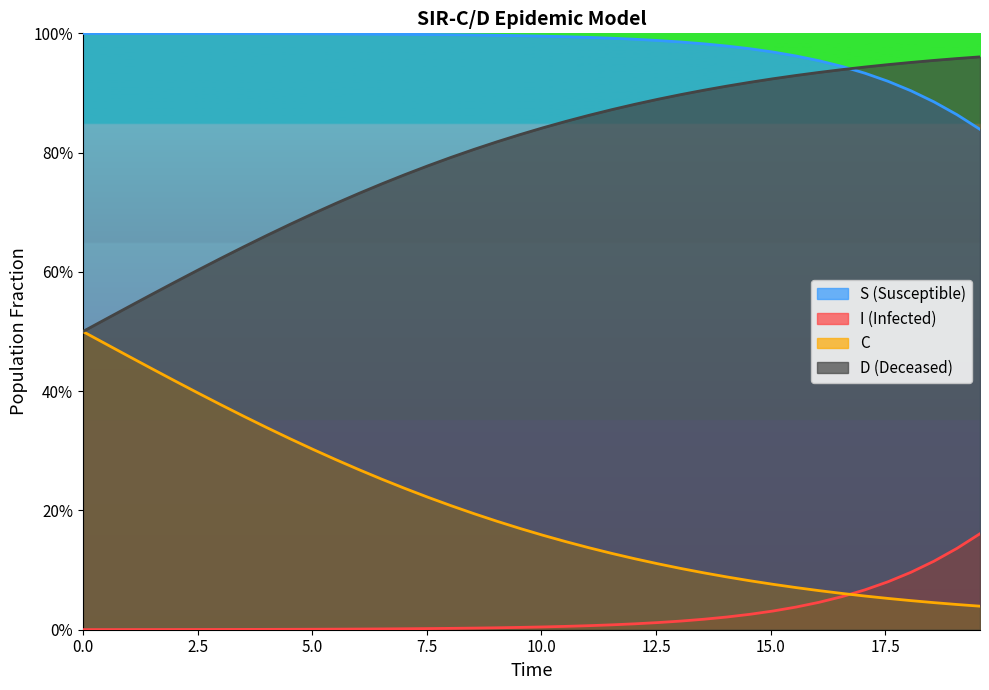

What is the value of the I point at the 36th from the left?

0.9